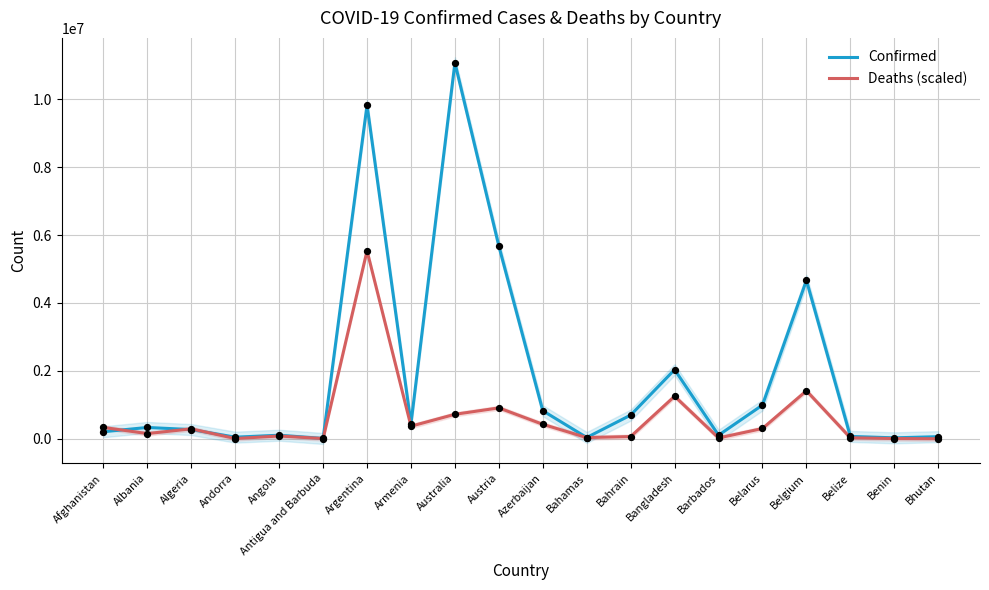

Which series has the widest spread of Y values?

Confirmed